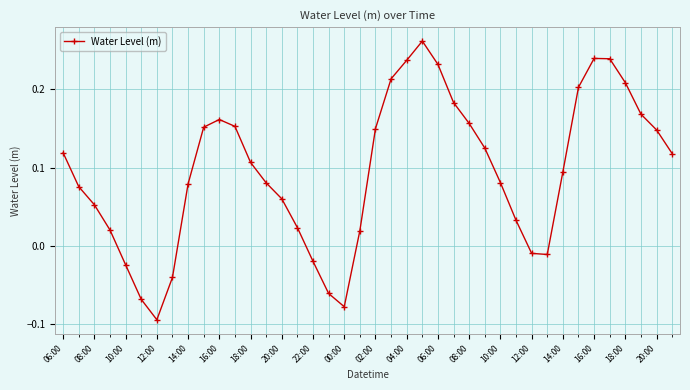

What is the difference between the maximum and minimum values?

0.4